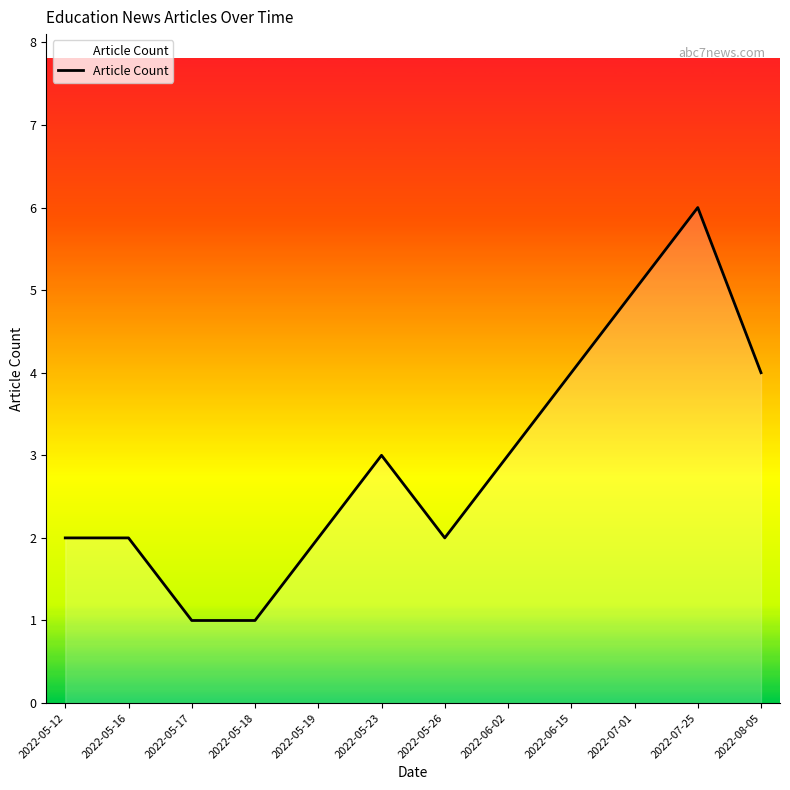

Reading left to right, list all the values displayed in this chart.

2022-05-12=2	2022-05-16=2	2022-05-17=1	2022-05-18=1	2022-05-19=2	2022-05-23=3	2022-05-26=2	2022-06-02=3	2022-06-15=4	2022-07-01=5	2022-07-25=6	2022-08-05=4